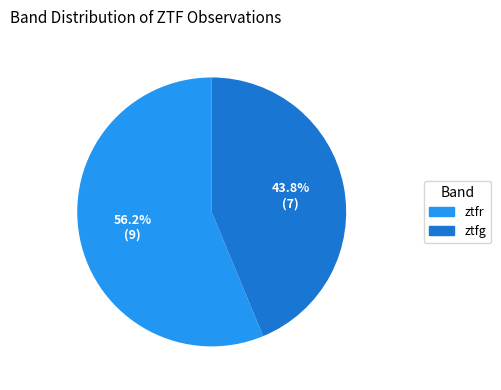

What percentage is the ztfg slice, to the nearest percent?

44%